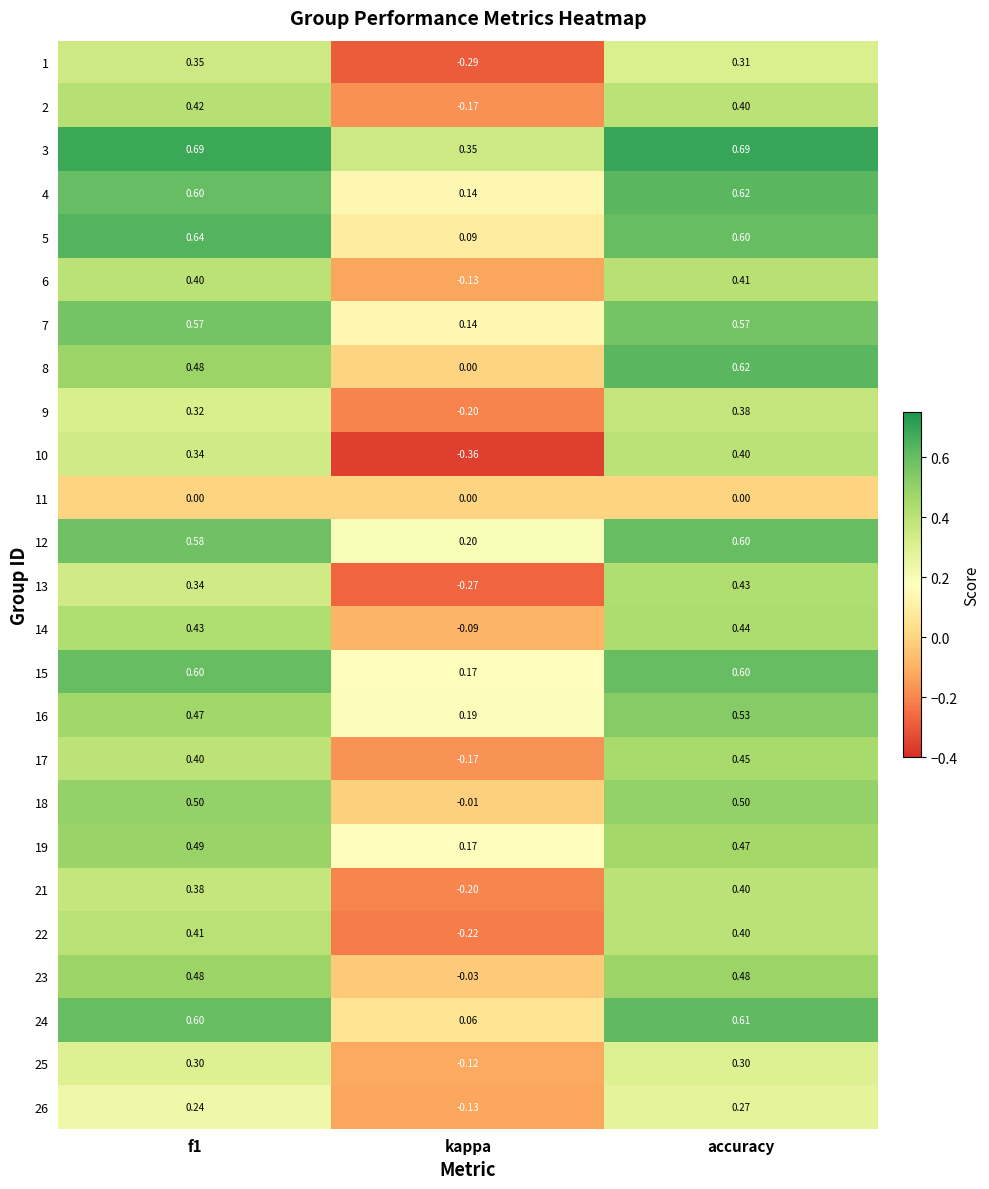

Which series has the widest spread of values?

10